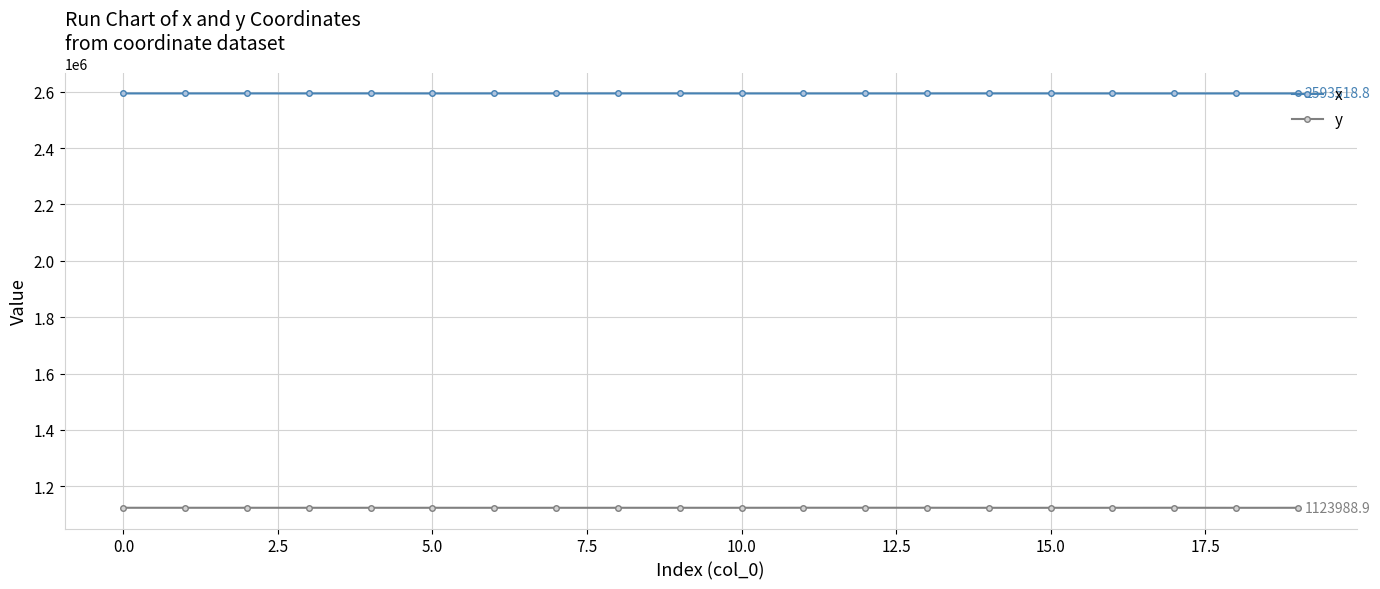

Does the chart have visible grid lines?

Yes